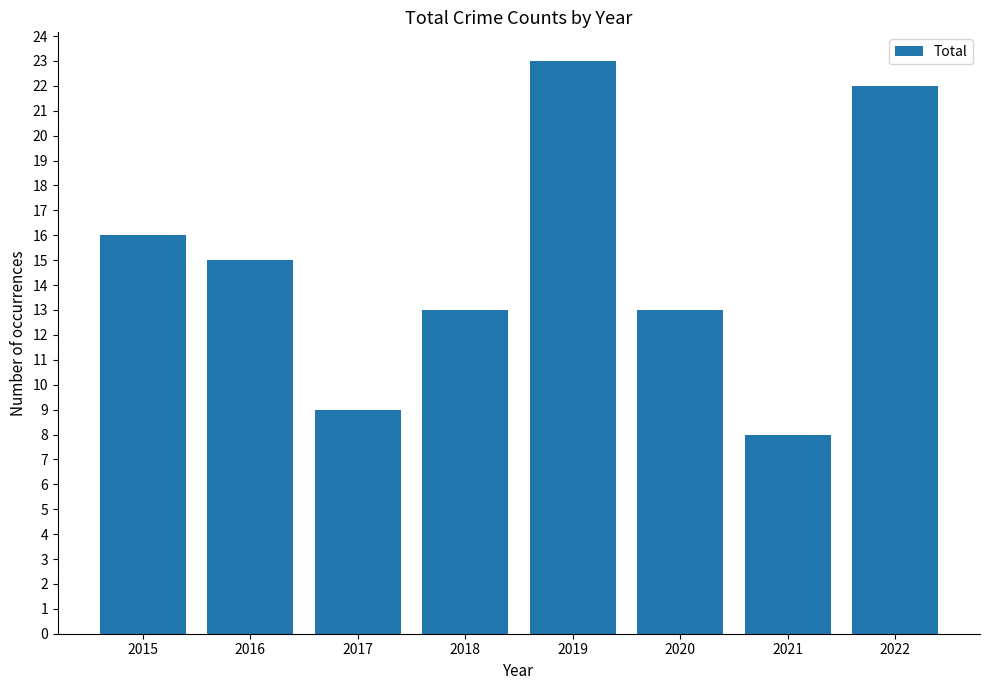

At which category does the chart reach its peak across all series?

2019